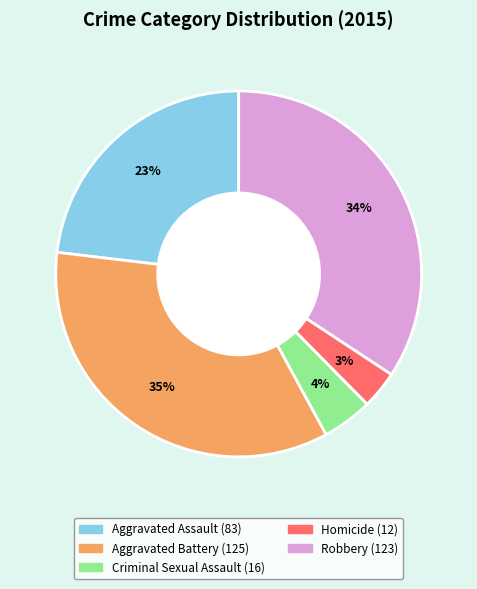

Which category has the biggest portion of the pie?

Aggravated Battery